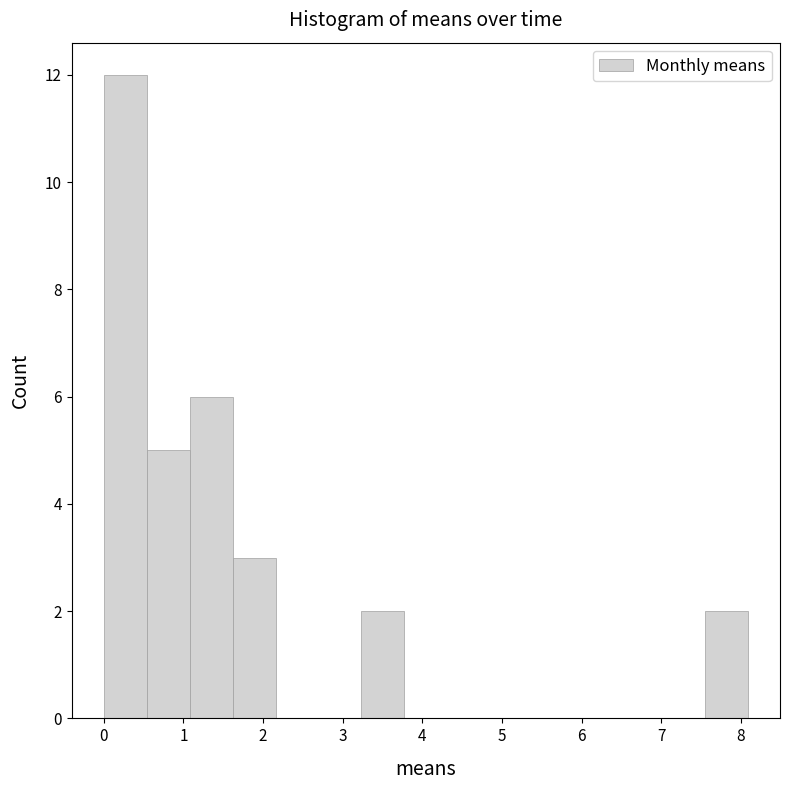

Reading left to right, transcribe this chart: for each bar, give the range it covers on the x-axis and its height. Neither the bar edges nor the heights are printed on the chart, so give them approximately, as read against the axes.

0.0 to 0.5: 12
0.5 to 1.1: 5
1.1 to 1.6: 6
1.6 to 2.2: 3
2.2 to 2.7: 0
2.7 to 3.2: 0
3.2 to 3.8: 2
3.8 to 4.3: 0
4.3 to 4.9: 0
4.9 to 5.4: 0
5.4 to 5.9: 0
5.9 to 6.5: 0
6.5 to 7.0: 0
7.0 to 7.5: 0
7.5 to 8.1: 2